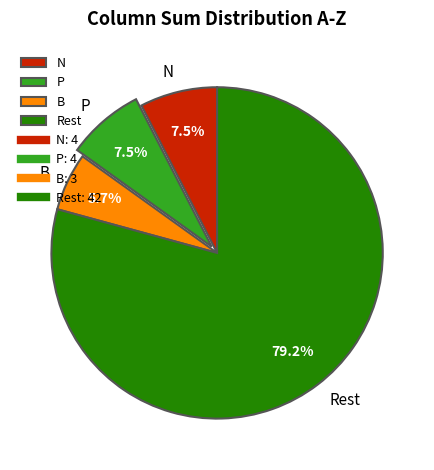

What is the smallest slice in the pie chart?

B